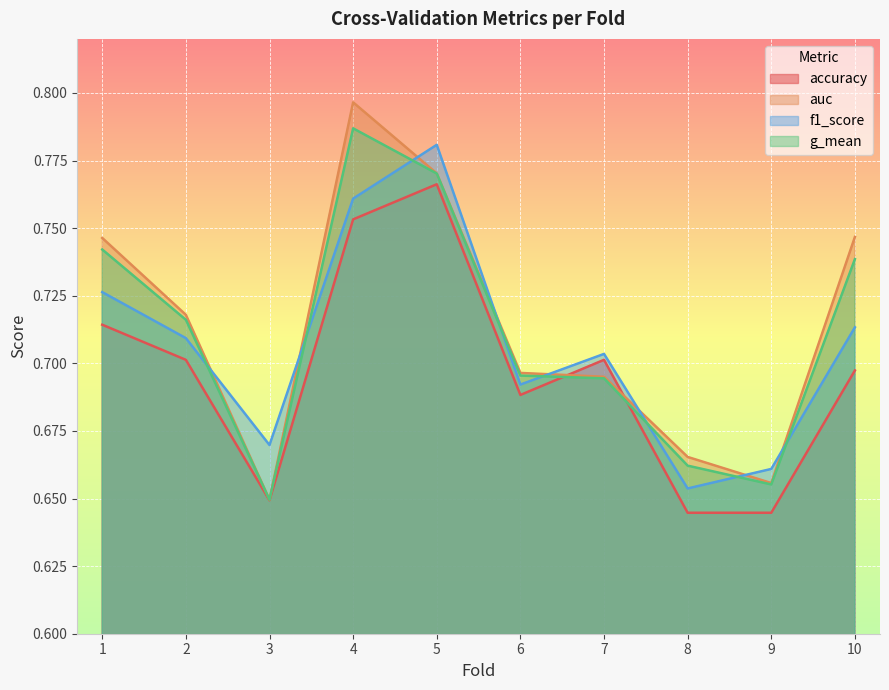

Reading left to right, what are all the values shown in this chart?

accuracy: 1=0.7	2=0.7	3=0.6	4=0.8	5=0.8	6=0.7	7=0.7	8=0.6	9=0.6	10=0.7
auc: 1=0.7	2=0.7	3=0.6	4=0.8	5=0.8	6=0.7	7=0.7	8=0.7	9=0.7	10=0.7
f1_score: 1=0.7	2=0.7	3=0.7	4=0.8	5=0.8	6=0.7	7=0.7	8=0.7	9=0.7	10=0.7
g_mean: 1=0.7	2=0.7	3=0.6	4=0.8	5=0.8	6=0.7	7=0.7	8=0.7	9=0.7	10=0.7